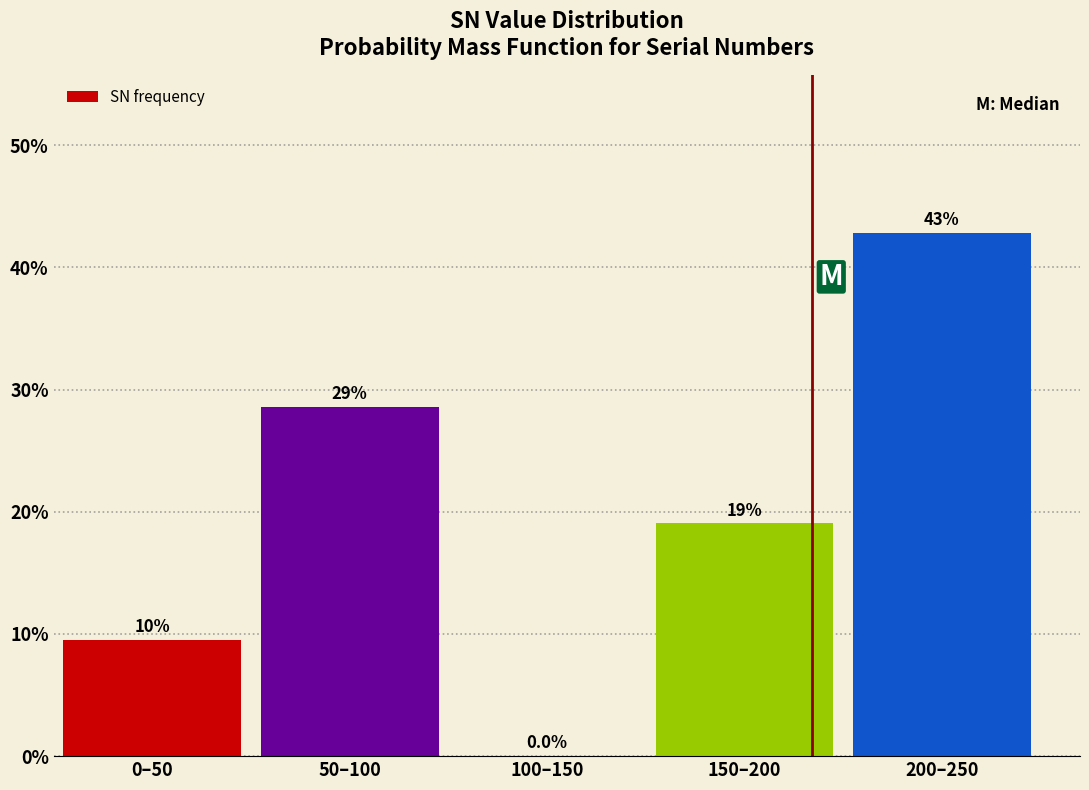

Reading left to right, what are all the values shown in this chart?

0–50=9.5	50–100=28.6	100–150=0.0	150–200=19.0	200–250=42.9